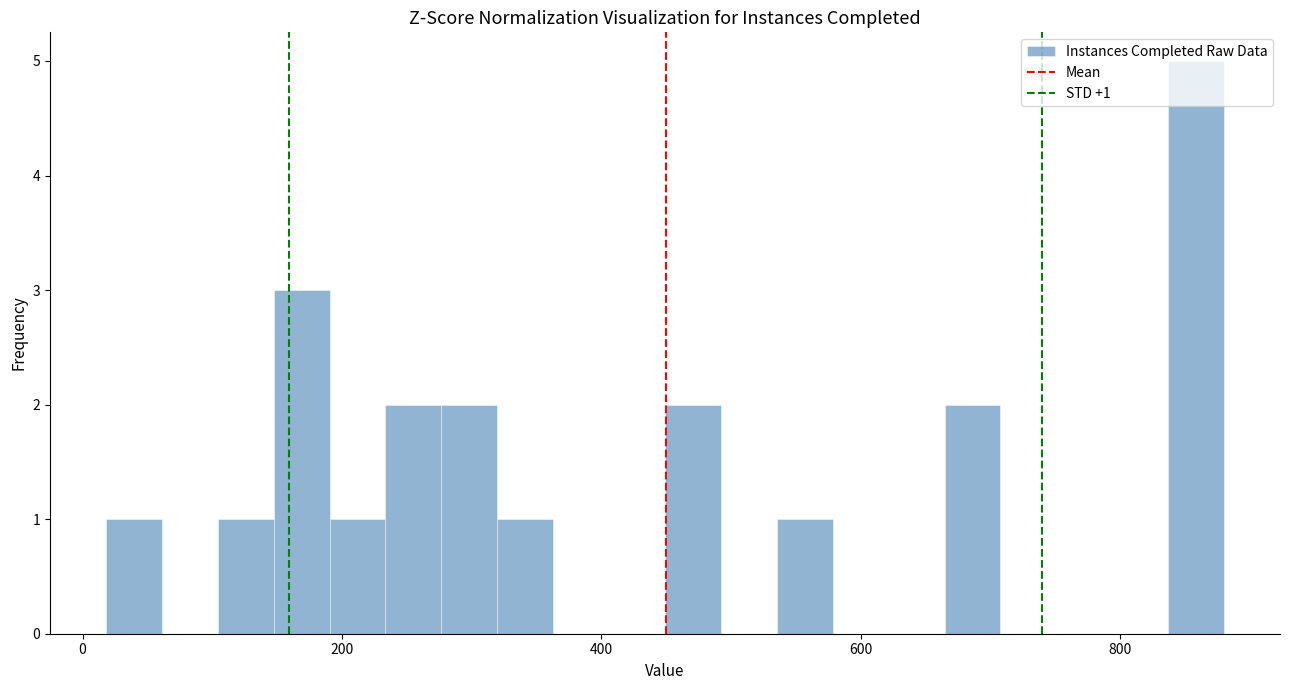

Read against the x-axis, roughly where is the centre of the tallest bar?

860